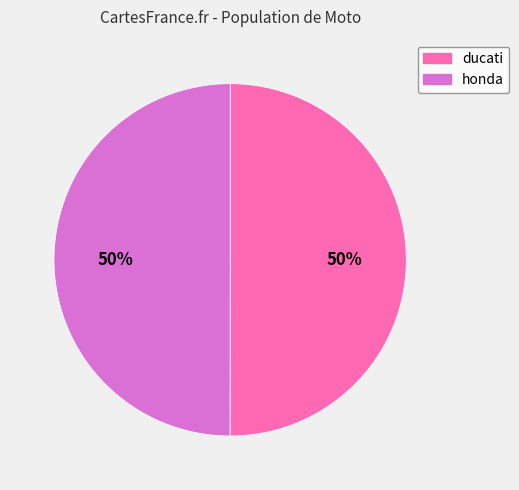

To the nearest percent, what is the average slice percentage?

50%